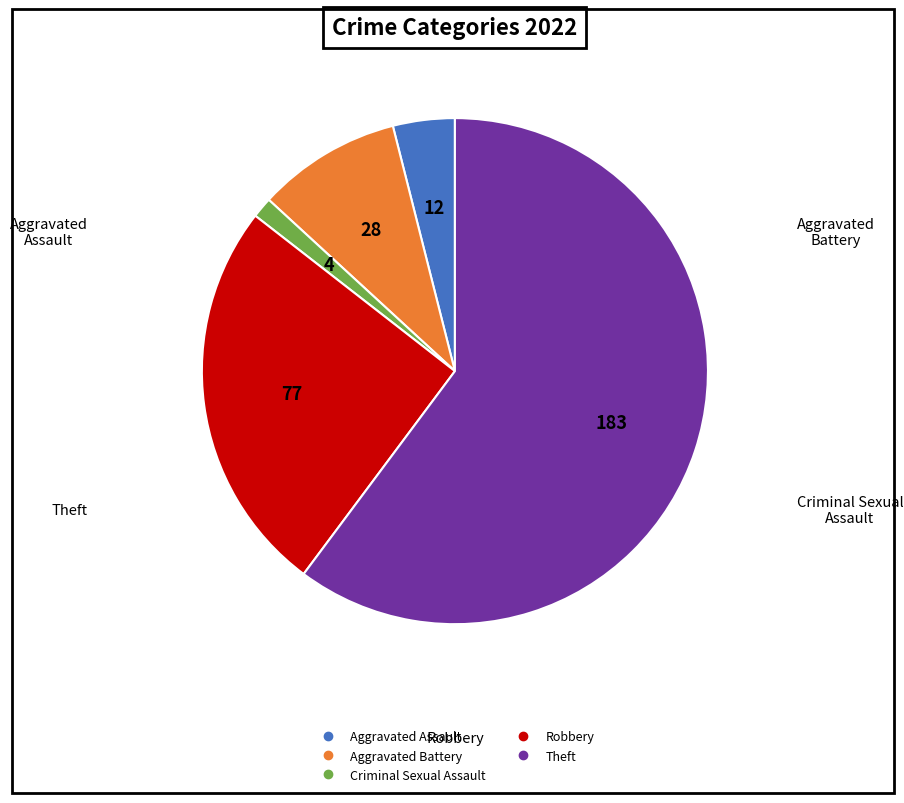

True or false: Criminal Sexual Assault accounts for 13% of the total.

False